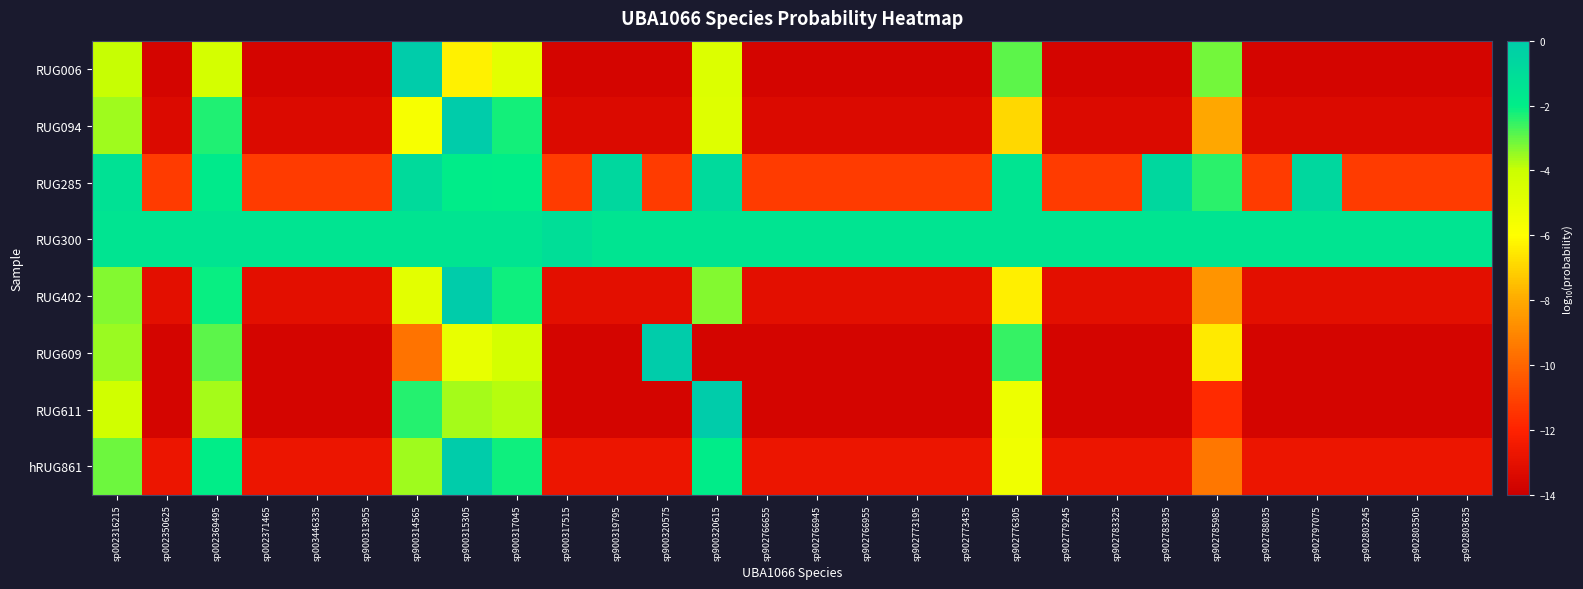

Between sp002316215 and sp900319795, which is larger?

sp002316215